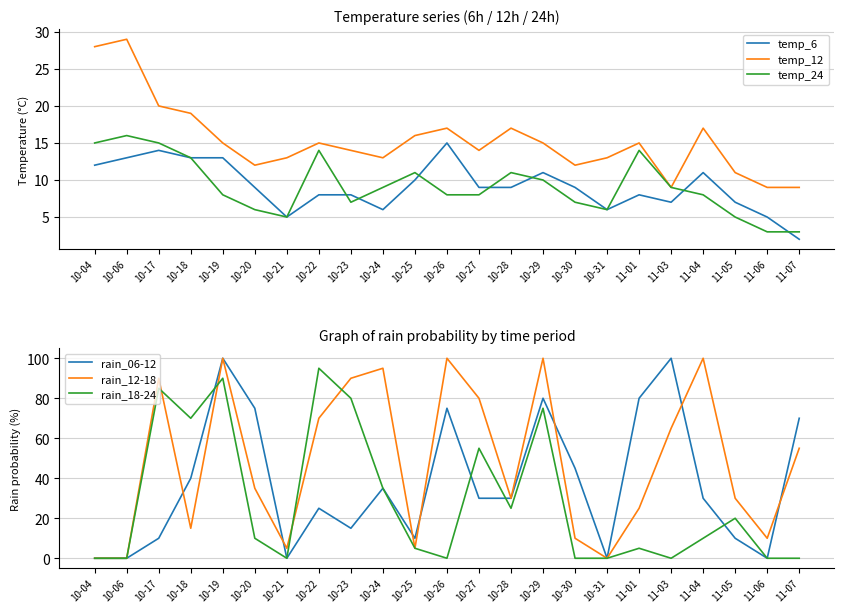

At how many categories does at least one series exceed 48?

14